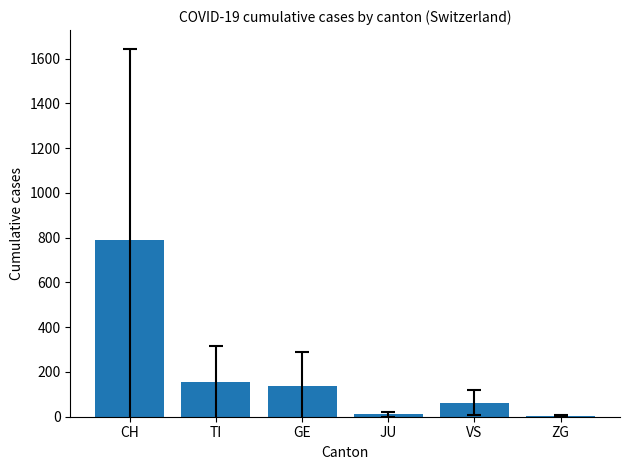

The value at GE is 136.2. True or false?

True